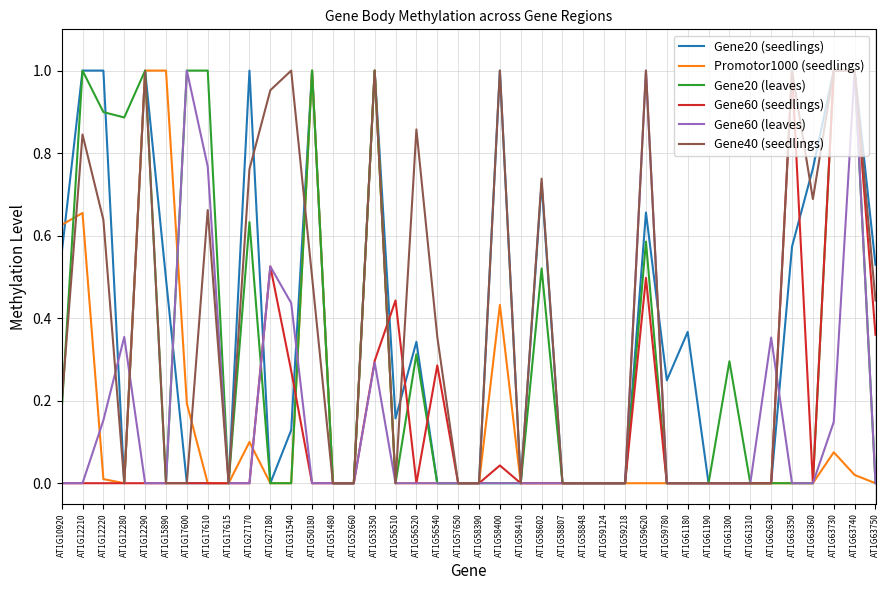

True or false: Gene40 (seedlings) and Gene20 (seedlings) cross at least once.

True